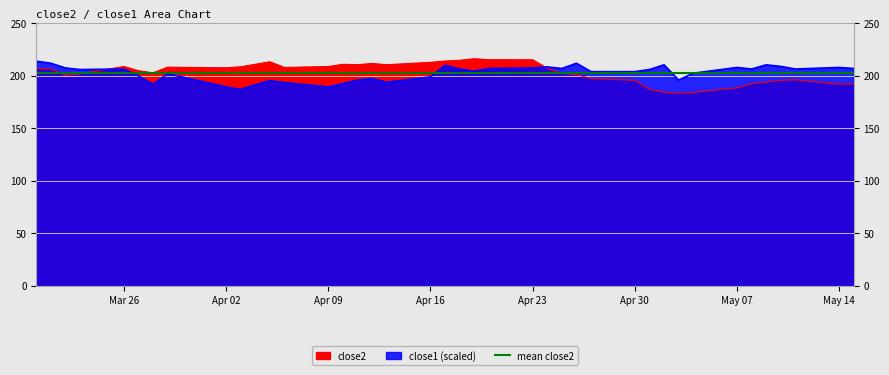

What are all the series names shown in the legend?

close2, close1